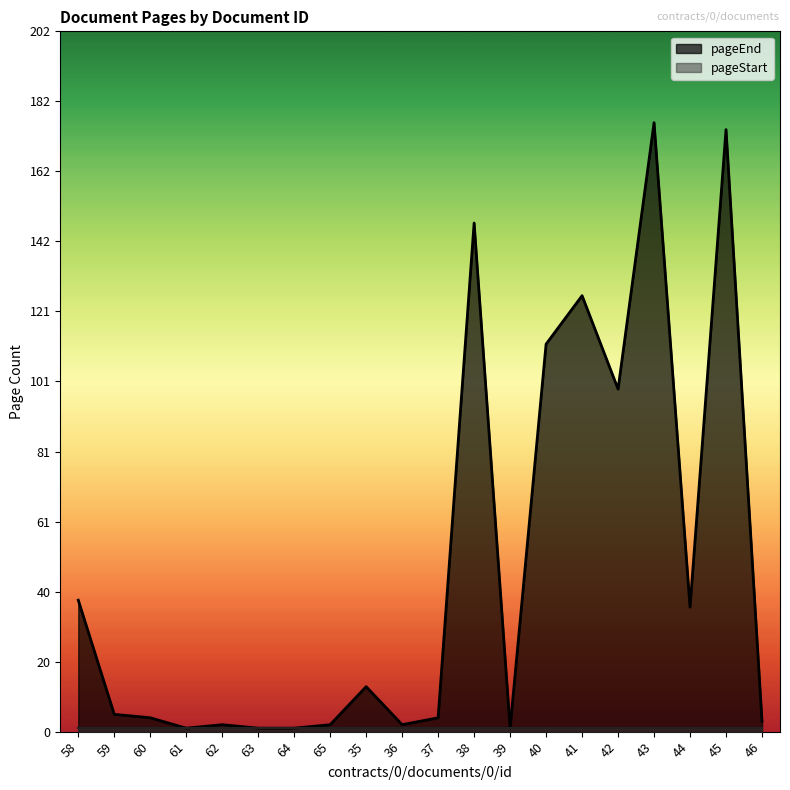

Rank the categories by value from lowest to highest.

61, 63, 64, 39, 62, 65, 36, 46, 60, 37, 59, 35, 44, 58, 42, 40, 41, 38, 45, 43